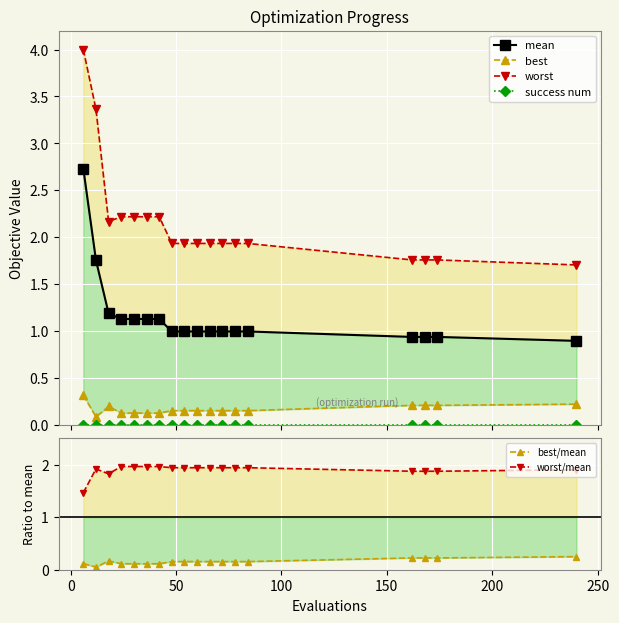

True or false: best/mean and worst/mean intersect in this chart.

False